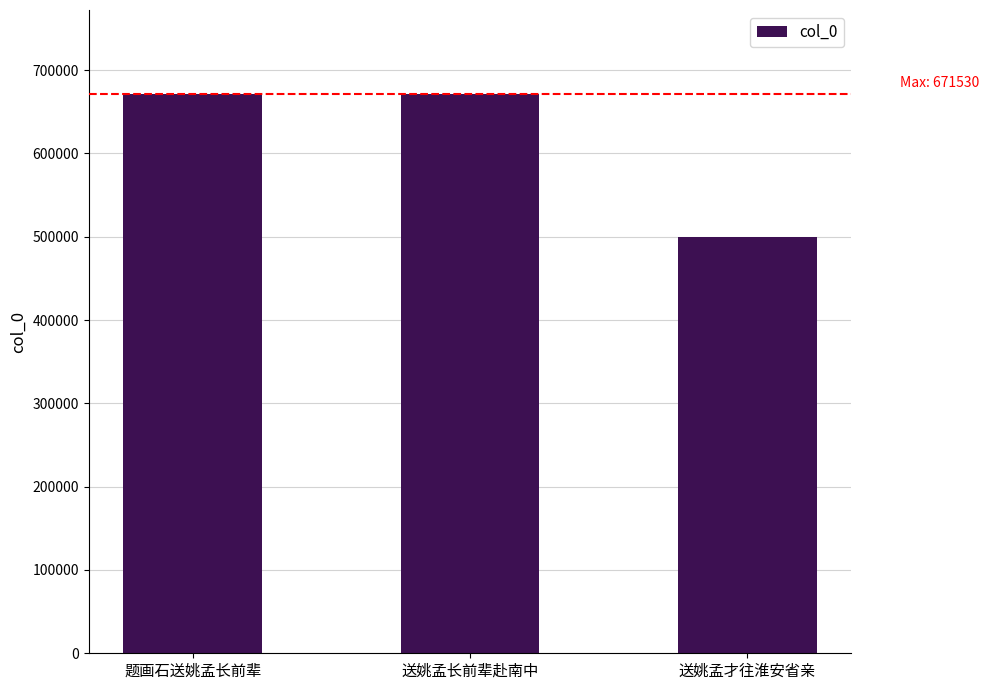

What is the change in value from 题画石送姚孟长前辈 to 送姚孟才往淮安省亲?

-171725